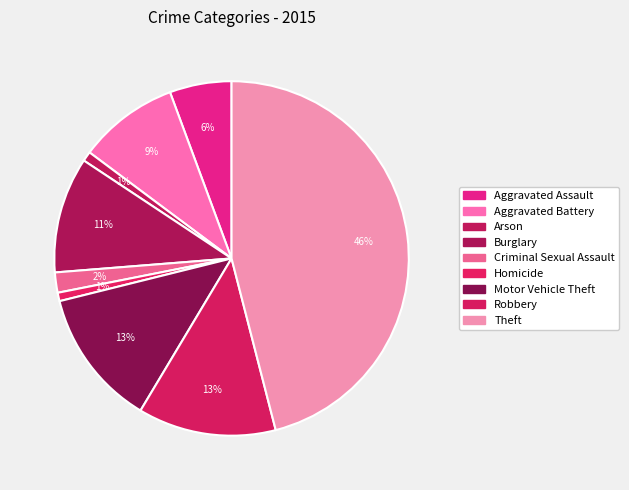

To the nearest percent, what percentage of the pie is Burglary?

11%